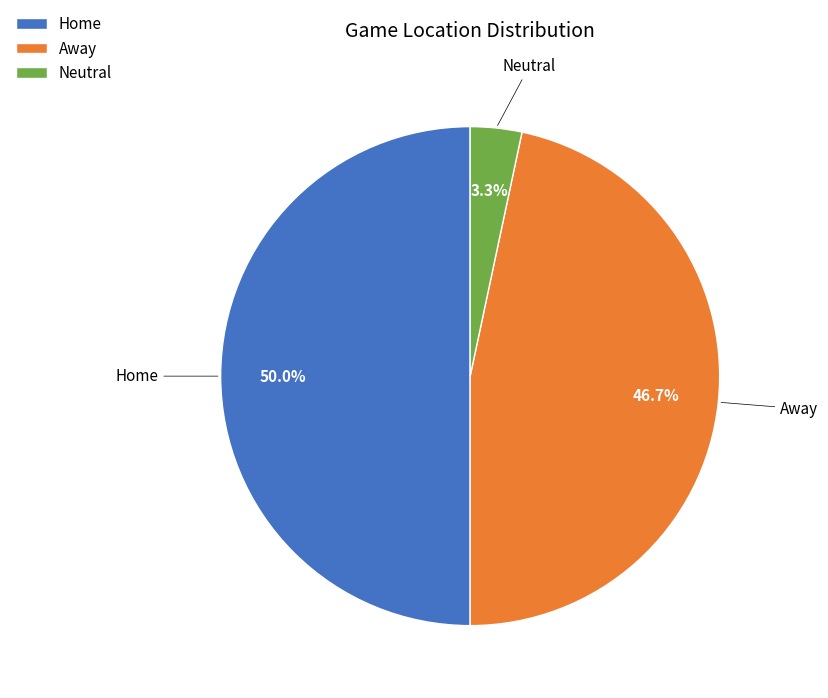

What percentage is NOT represented by Away?

53.3%